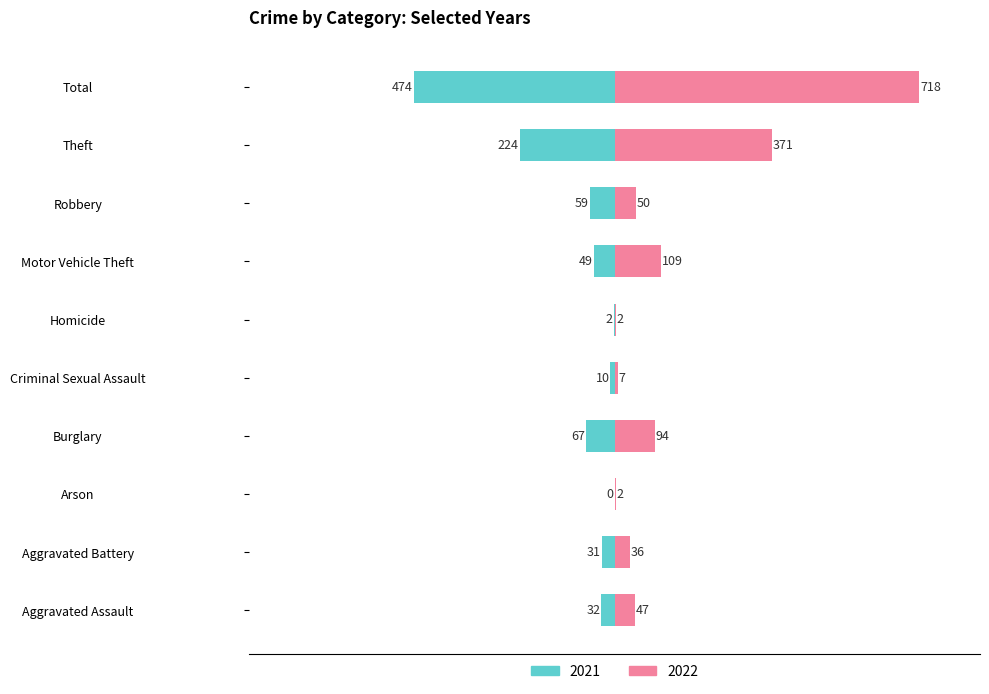

At which category does the chart reach its peak across all series?

Total